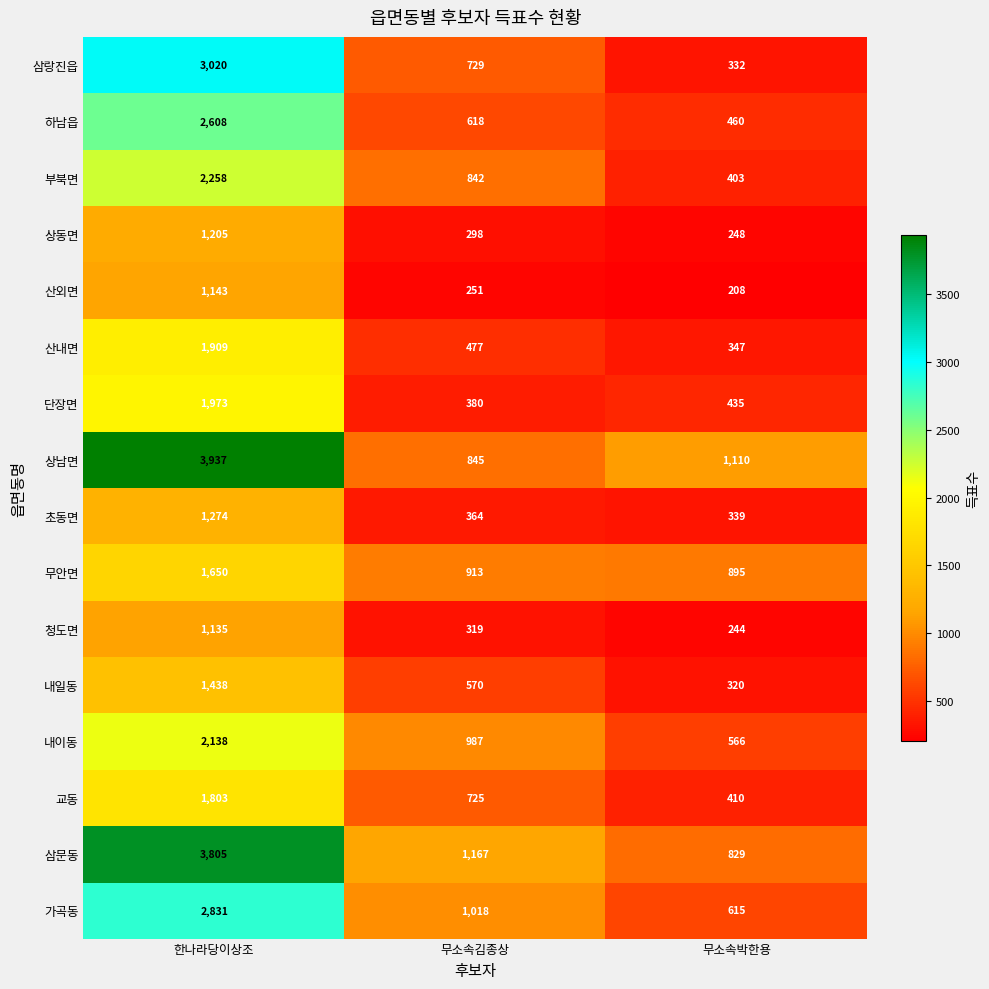

How many categories are shown in the chart?

3